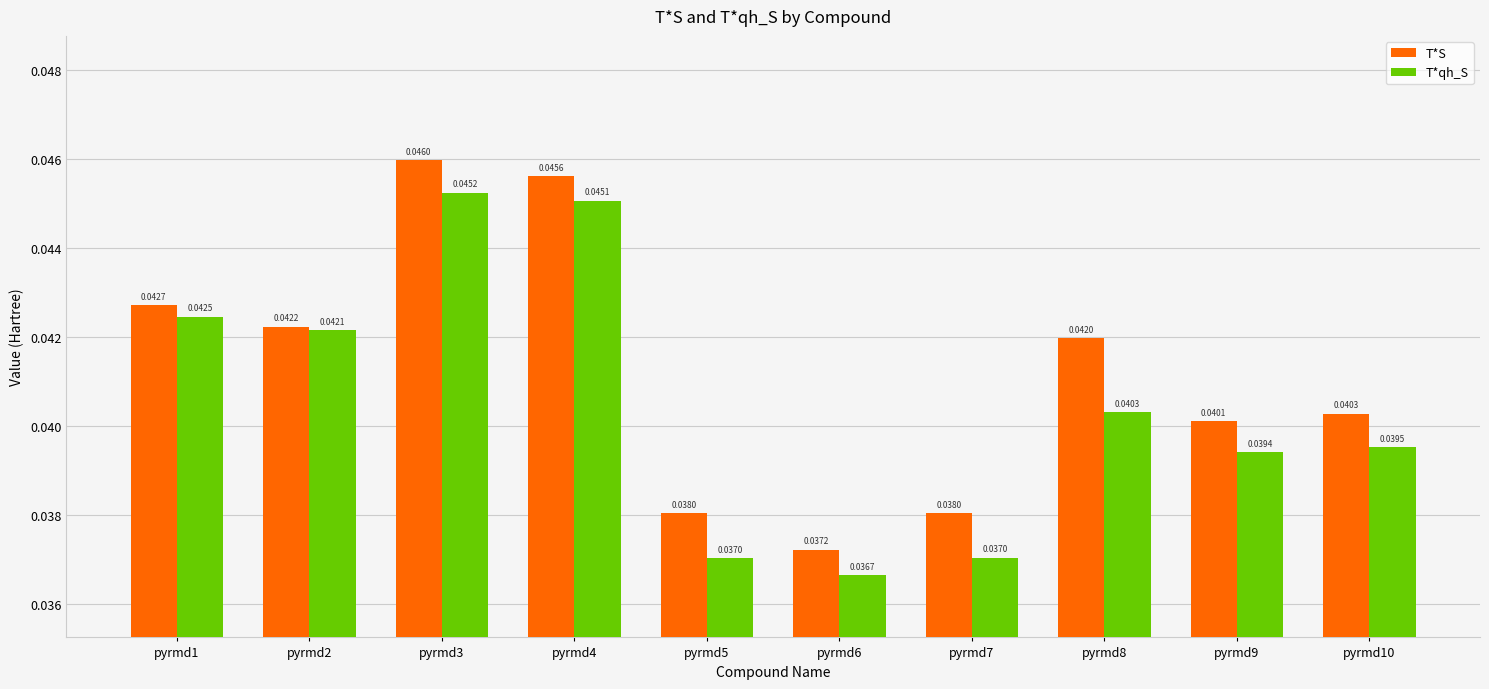

Which series has the largest total across all categories?

T*S